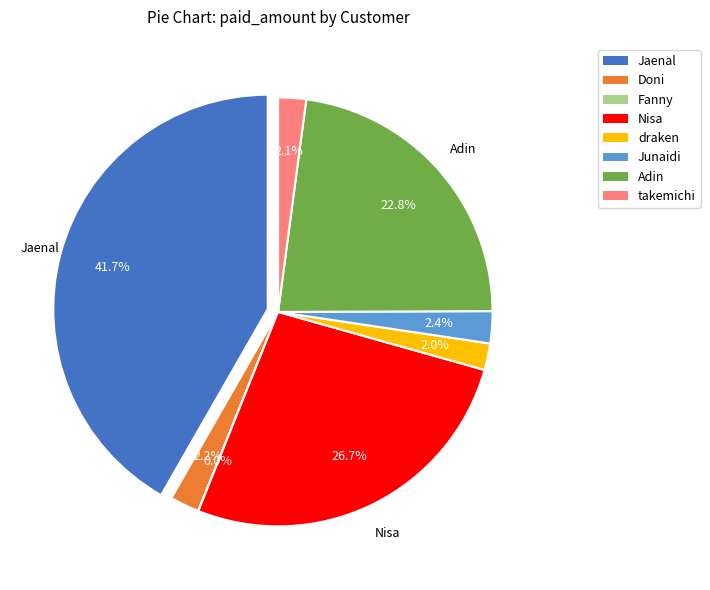

Rank the categories by value from lowest to highest.

Fanny, draken, takemichi, Doni, Junaidi, Adin, Nisa, Jaenal